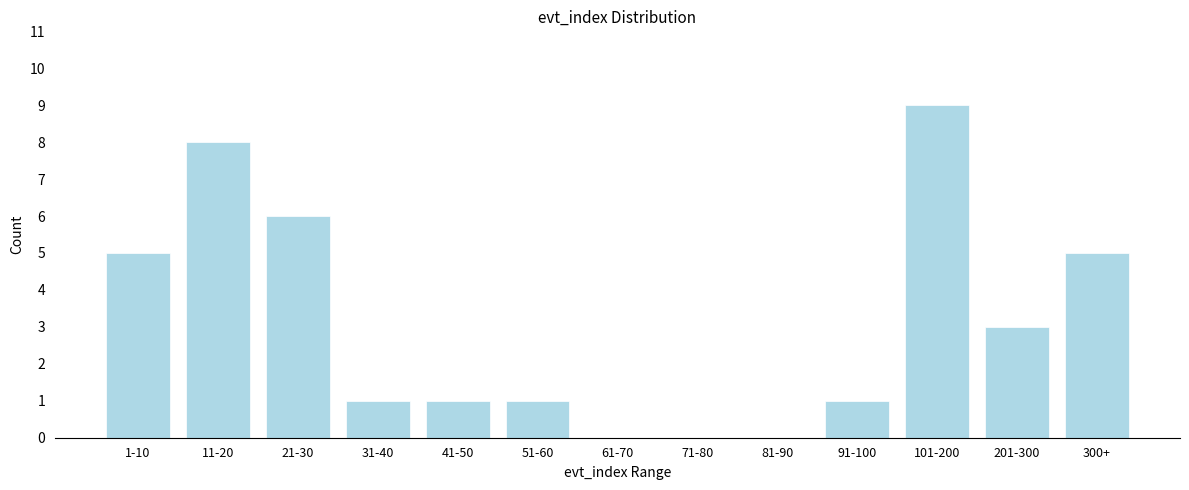

Reading right to left, transcribe all the data shown in this chart.

300+=5	201-300=3	101-200=9	91-100=1	81-90=0	71-80=0	61-70=0	51-60=1	41-50=1	31-40=1	21-30=6	11-20=8	1-10=5